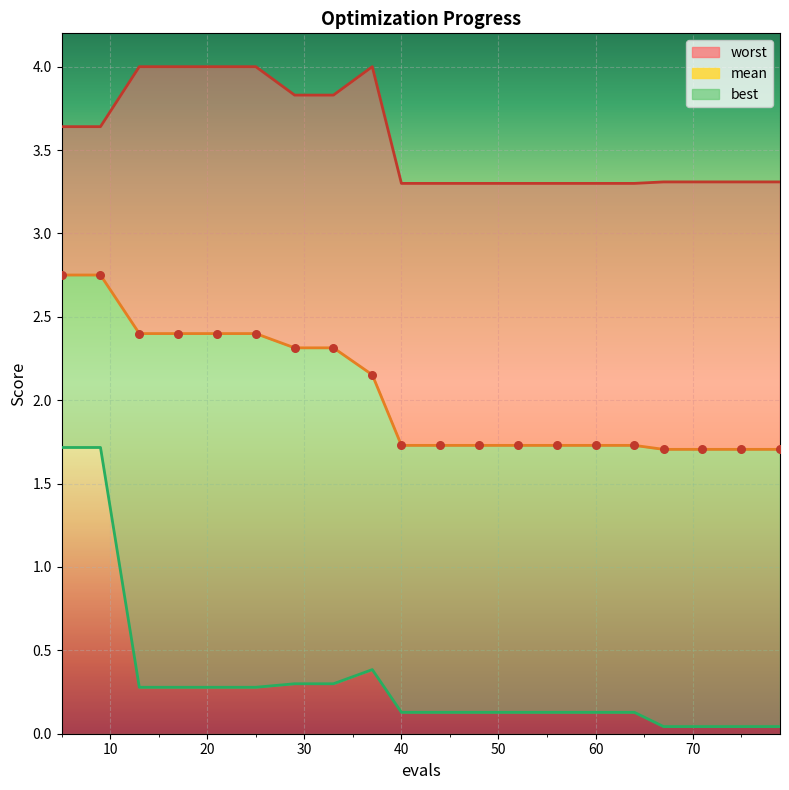

Which series contains the highest Y value?

worst